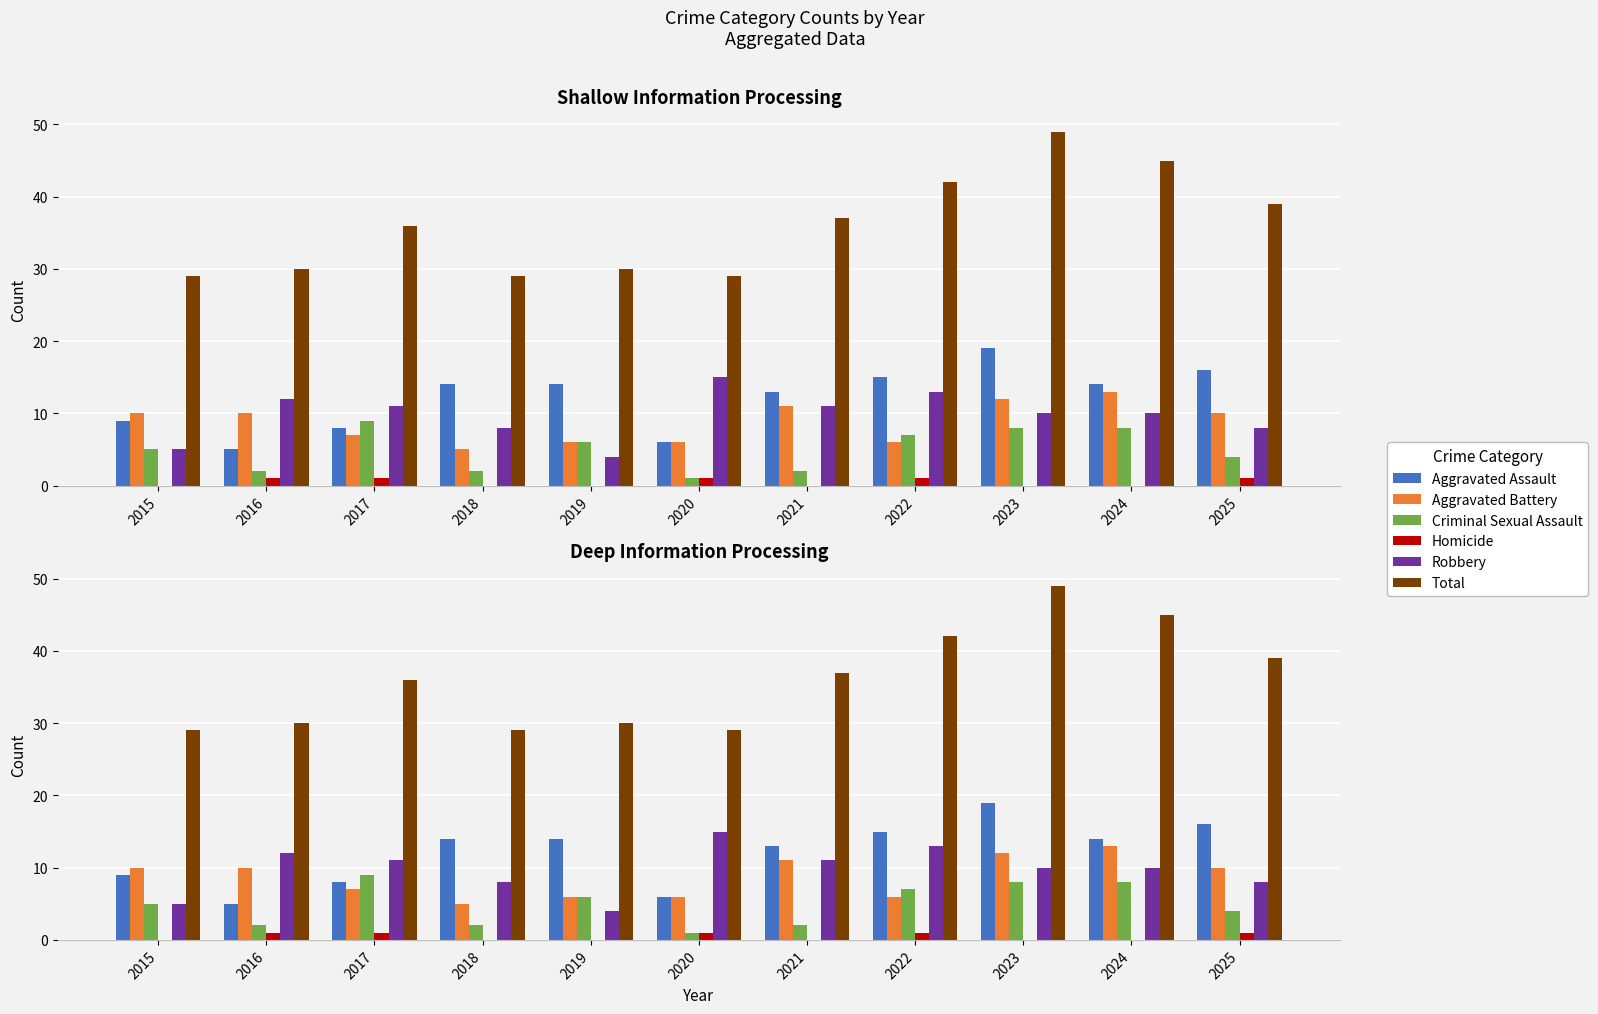

Are the bars grouped side by side (vs. stacked)?

Yes